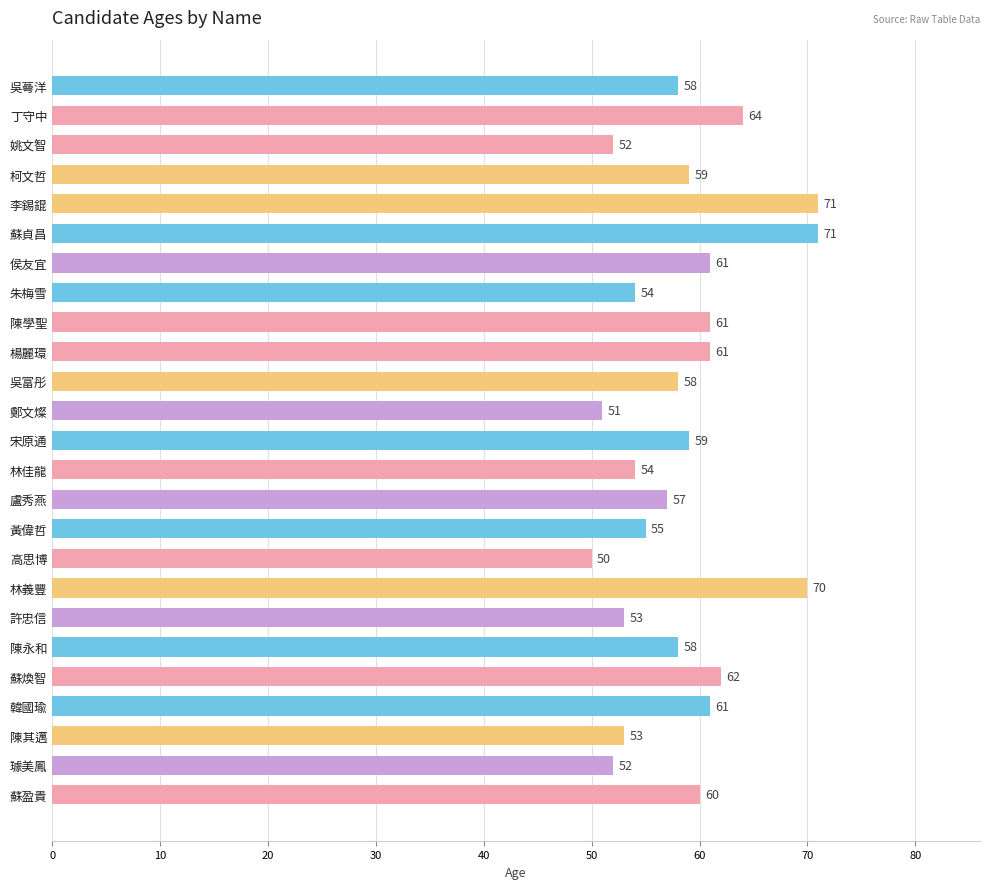

What is the minimum value shown in the chart?

50